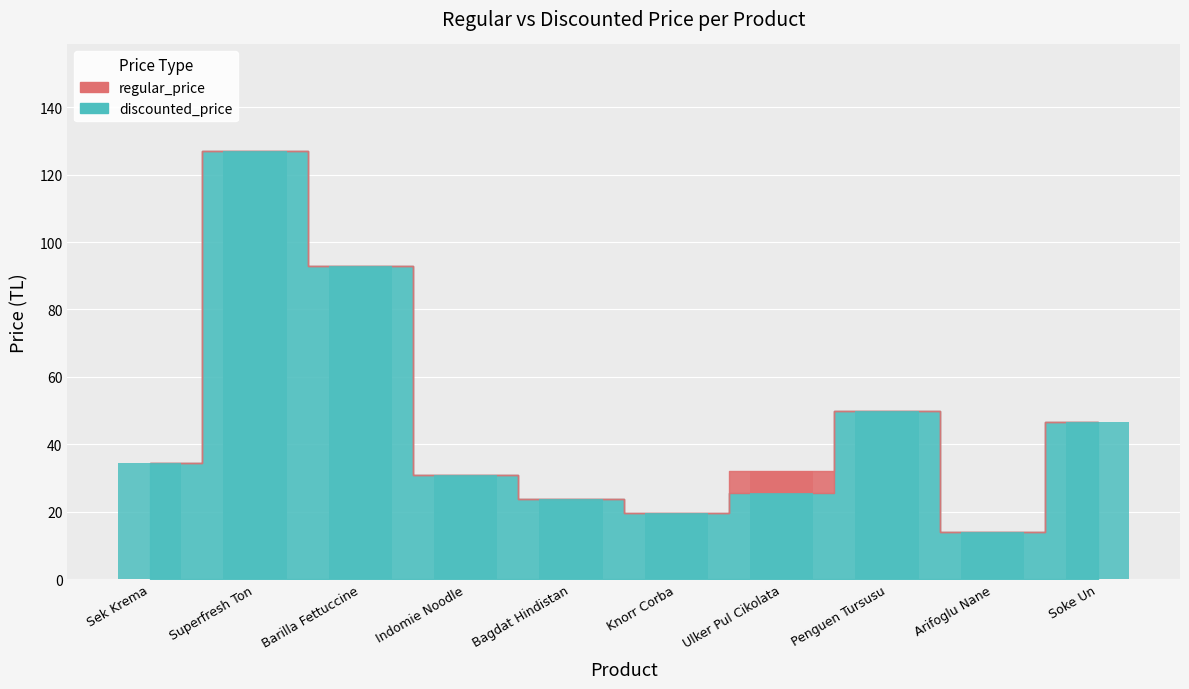

Approximately how many times larger is the value at Bagdat Hindistan compared to Indomie Noodle?

0.8